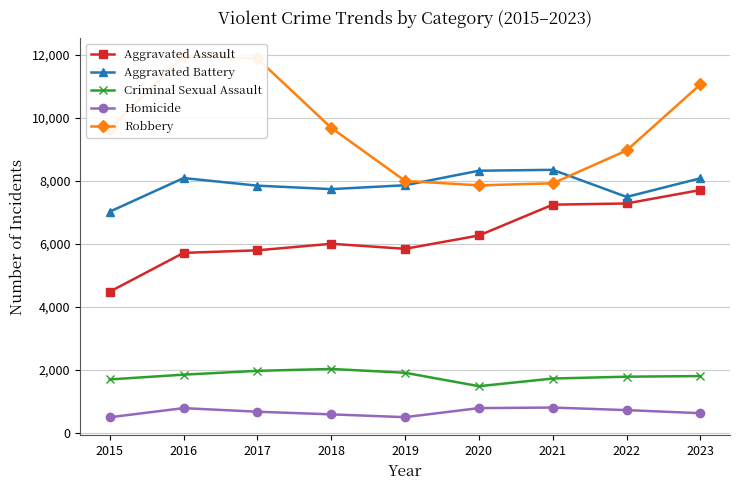

Reading right to left, list all the values displayed in this chart.

Aggravated Assault: 2023=7707	2022=7280	2021=7242	2020=6264	2019=5841	2018=6001	2017=5793	2016=5712	2015=4480
Aggravated Battery: 2023=8080	2022=7488	2021=8347	2020=8319	2019=7858	2018=7735	2017=7845	2016=8086	2015=7019
Criminal Sexual Assault: 2023=1803	2022=1784	2021=1725	2020=1482	2019=1908	2018=2029	2017=1969	2016=1848	2015=1697
Homicide: 2023=625	2022=723	2021=804	2020=787	2019=499	2018=588	2017=672	2016=786	2015=496
Robbery: 2023=11059	2022=8962	2021=7919	2020=7855	2019=7995	2018=9681	2017=11880	2016=11960	2015=9638